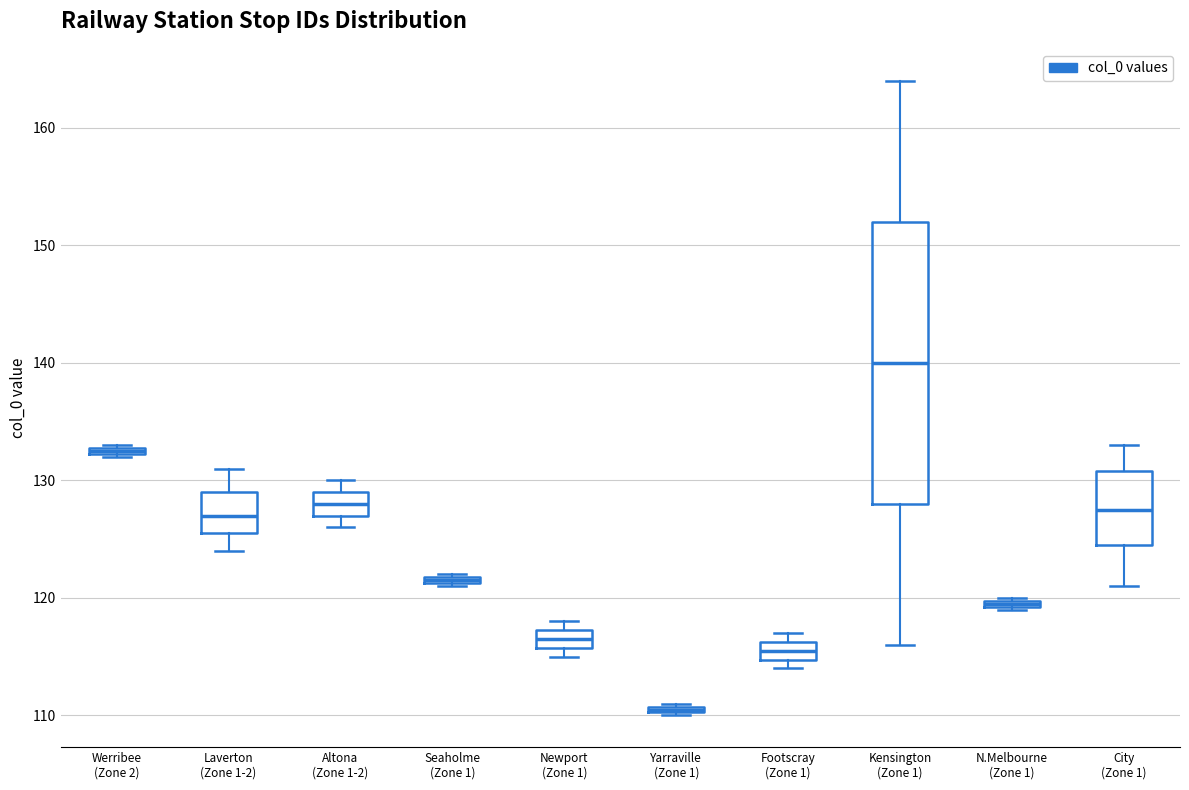

Which box's median line is the highest?

Kensington (Zone 1)